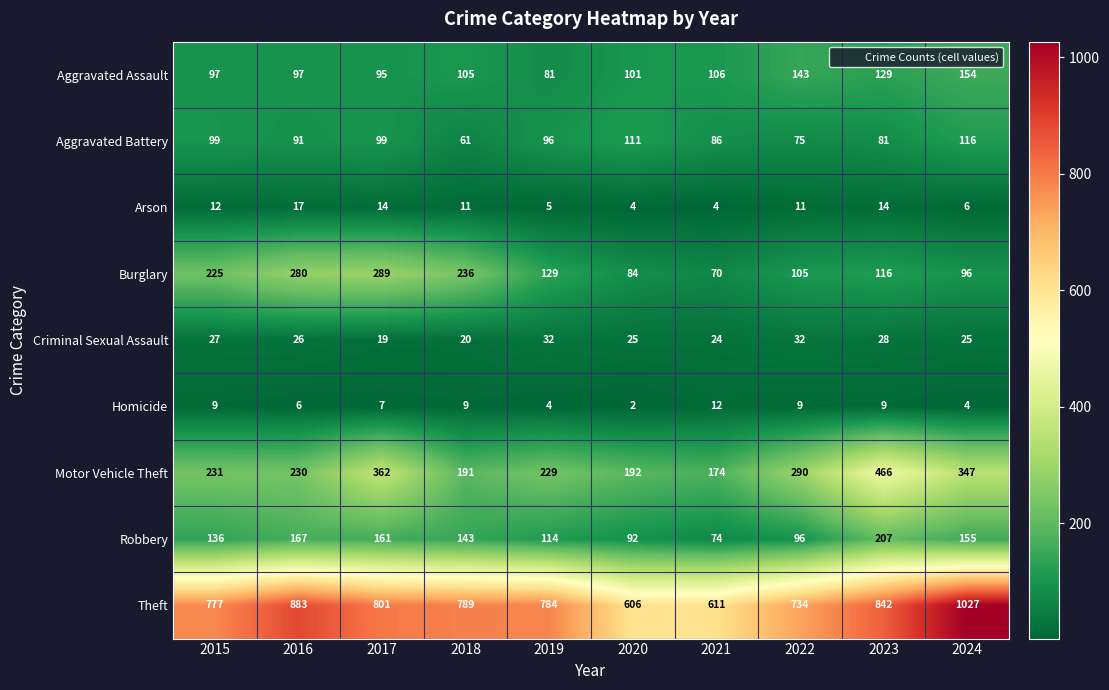

Which label corresponds to the largest value in the chart?

2024